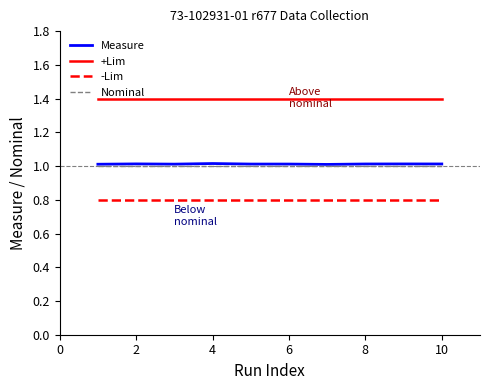

Which series has the largest total across all categories?

+Lim